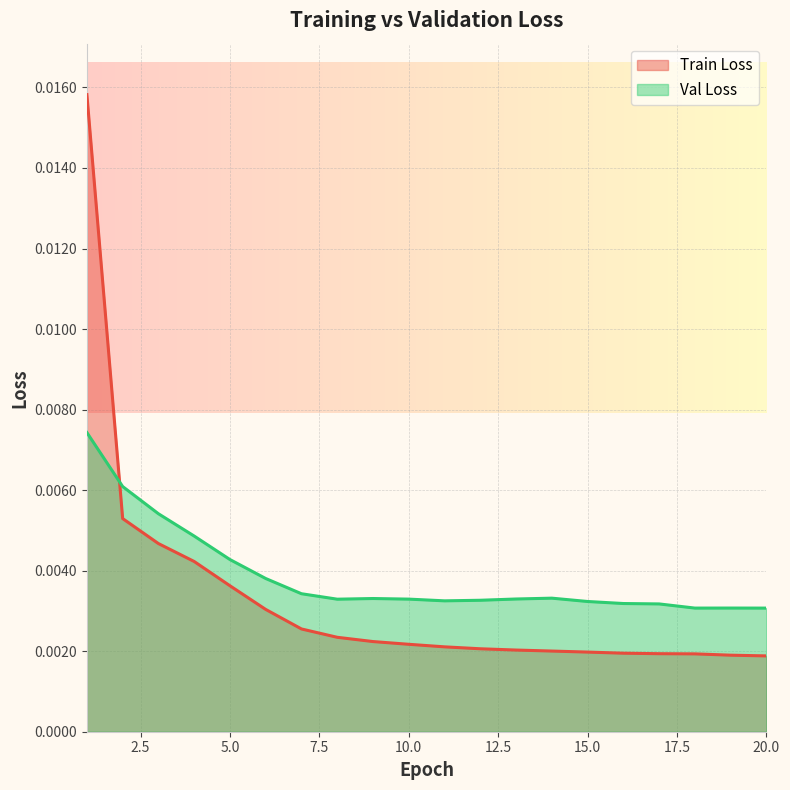

True or false: Train Loss has more than 1 interior local peaks.

False